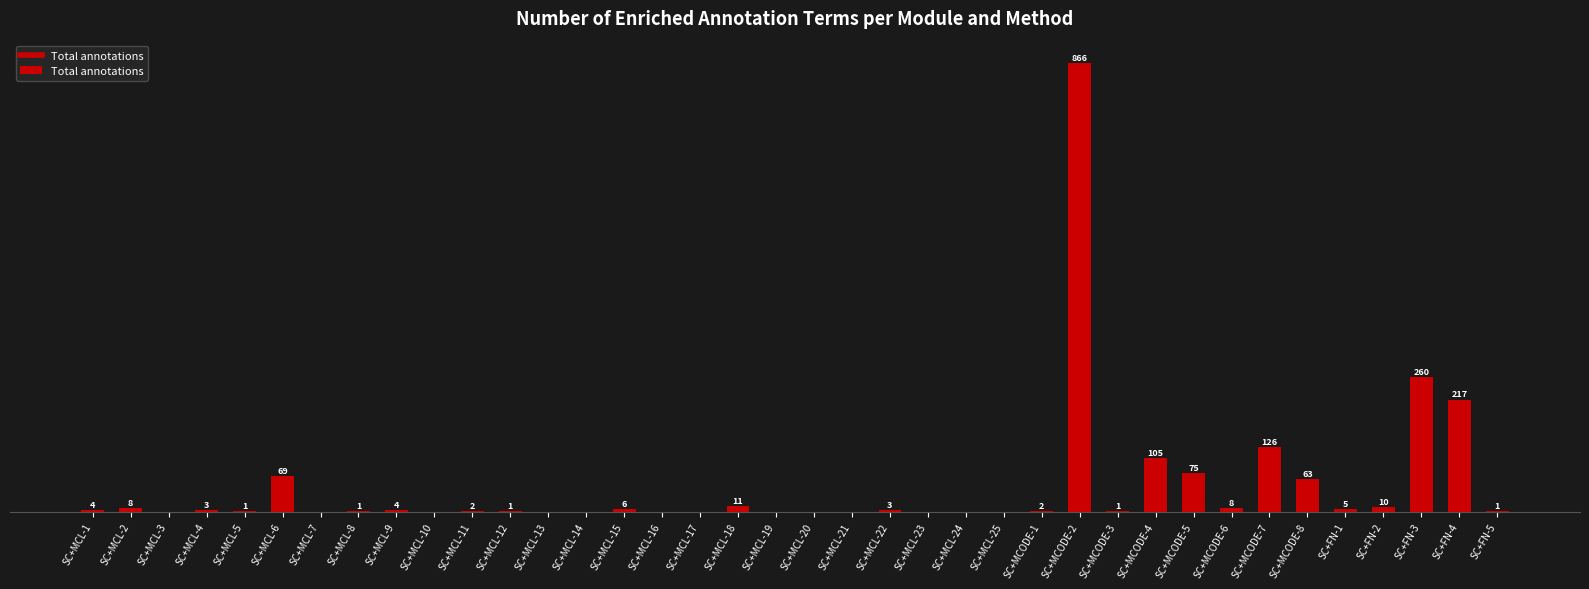

Which has a higher value, SC+MCL-24 or SC+MCODE-6?

SC+MCODE-6